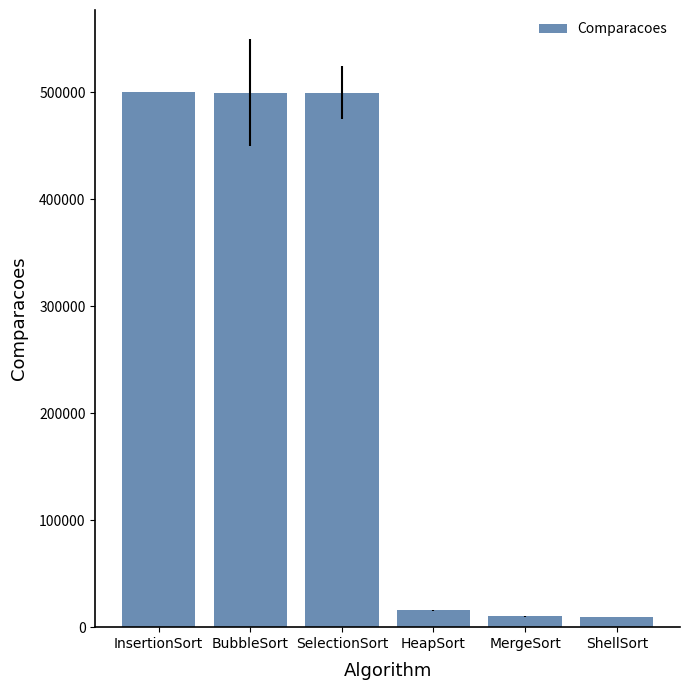

At which label is the value closest to 254938?

HeapSort